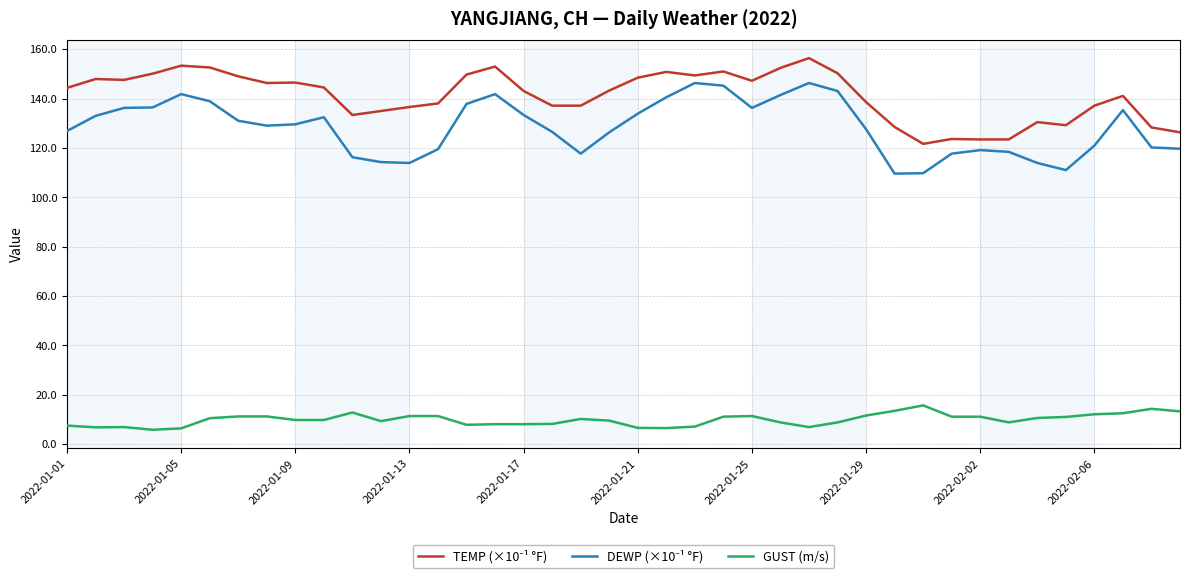

At how many categories does at least one series exceed 80?

40